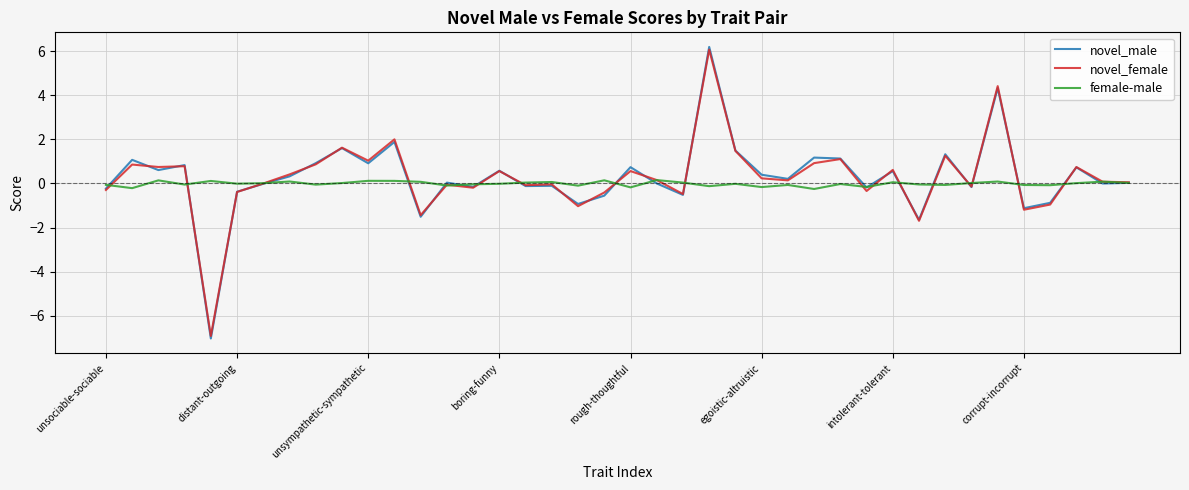

What is the highest value of the novel_female series?

6.1